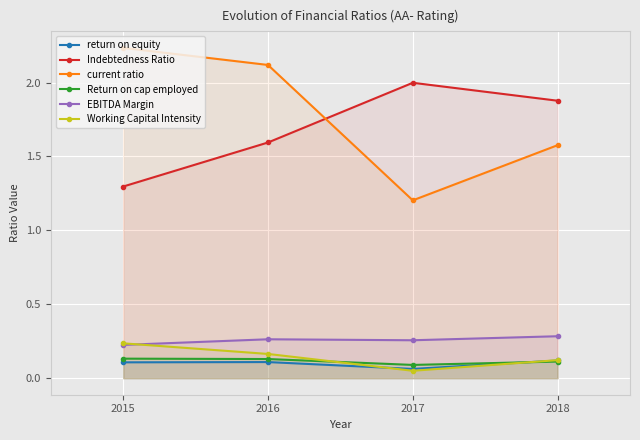

Which series has the largest total across all categories?

current ratio